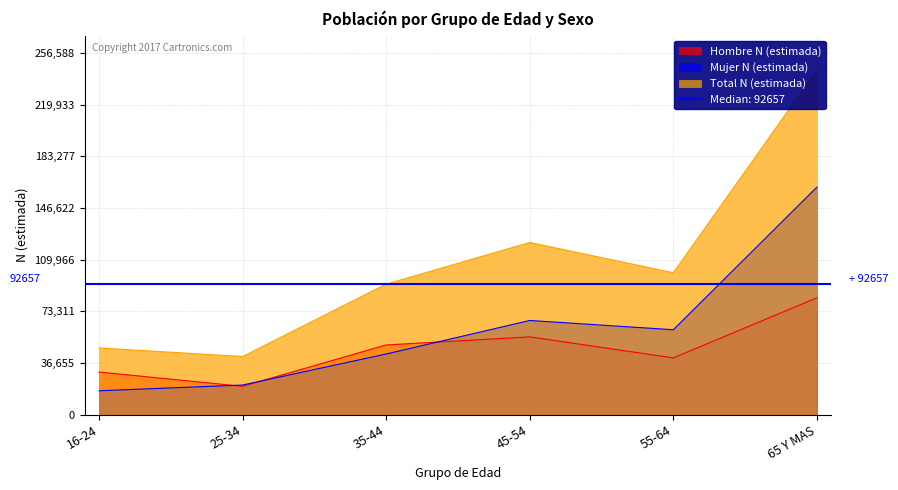

How many data points does each series have?

6